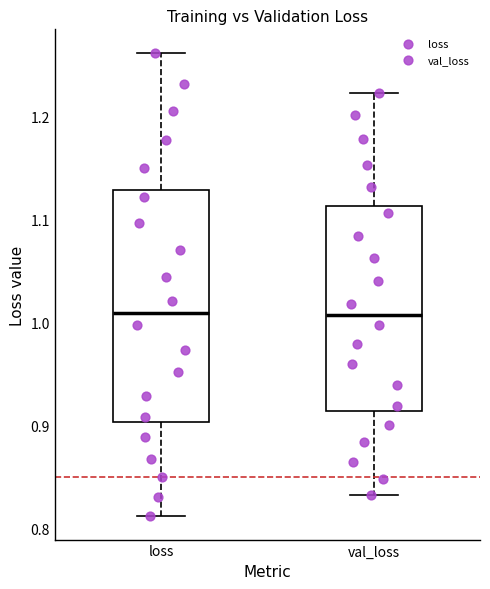

Reading left to right, read every box against the y-axis: the position of its median line, the range the box covers, and the ends of its whiskers. The values are not printed on the chart, so give them approximately, as read against the axis.

loss: median 1.01, box 0.90 to 1.13, whiskers 0.81 to 1.26
val_loss: median 1.01, box 0.91 to 1.11, whiskers 0.83 to 1.22